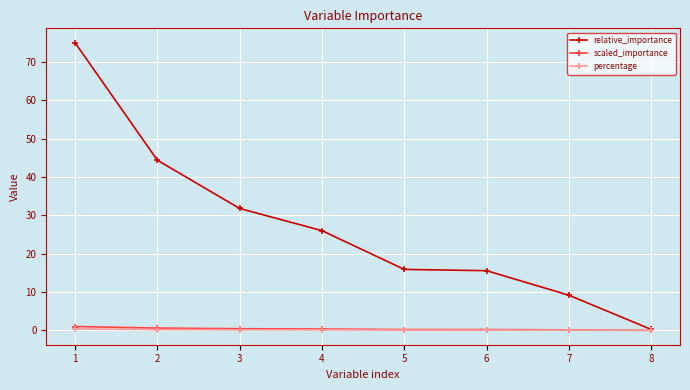

How many data points does each series have?

8